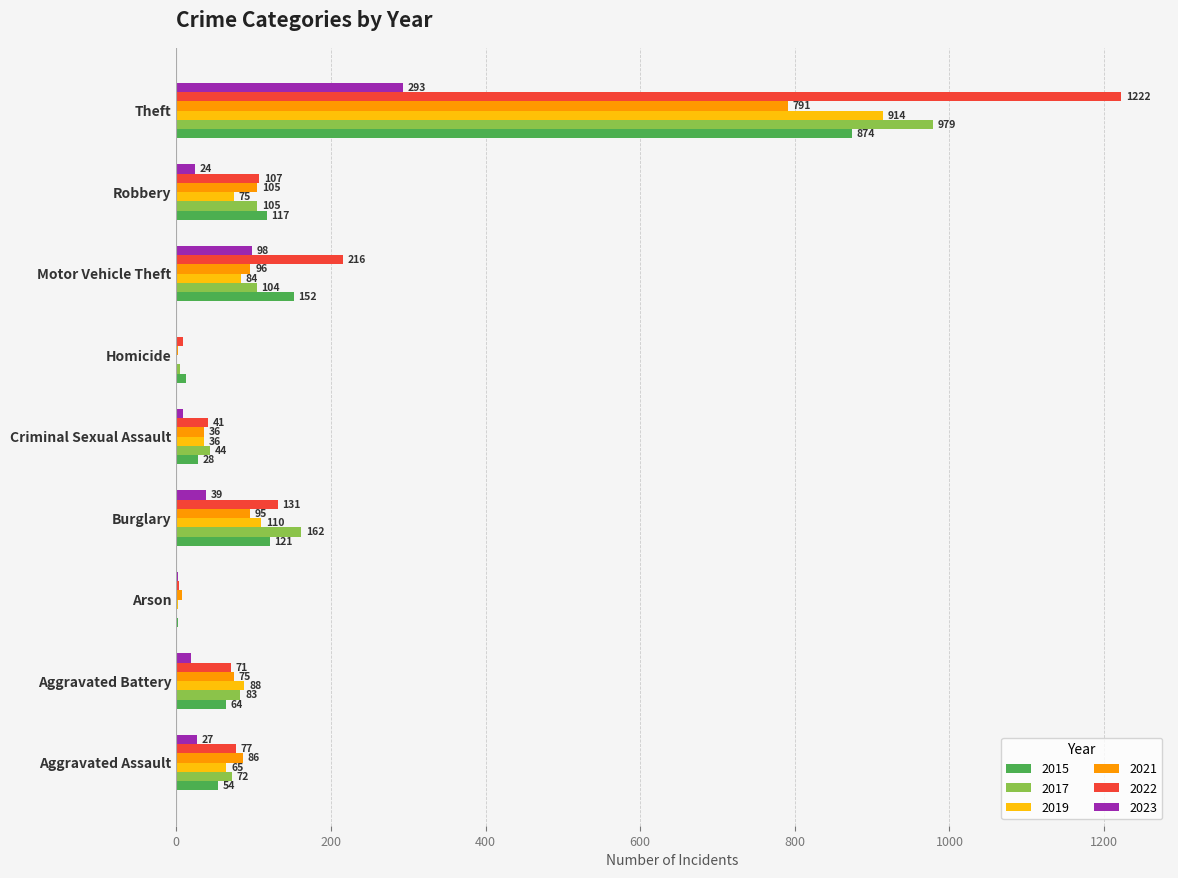

True or false: 2019 has a value of 22 at Aggravated Assault.

False